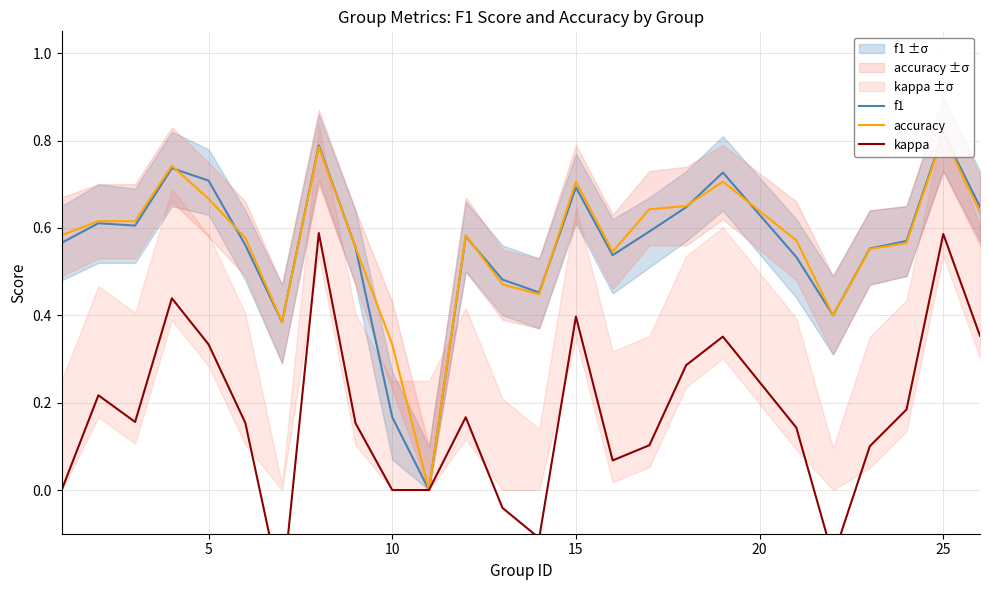

How many f1 values are between 0 and 1?

25